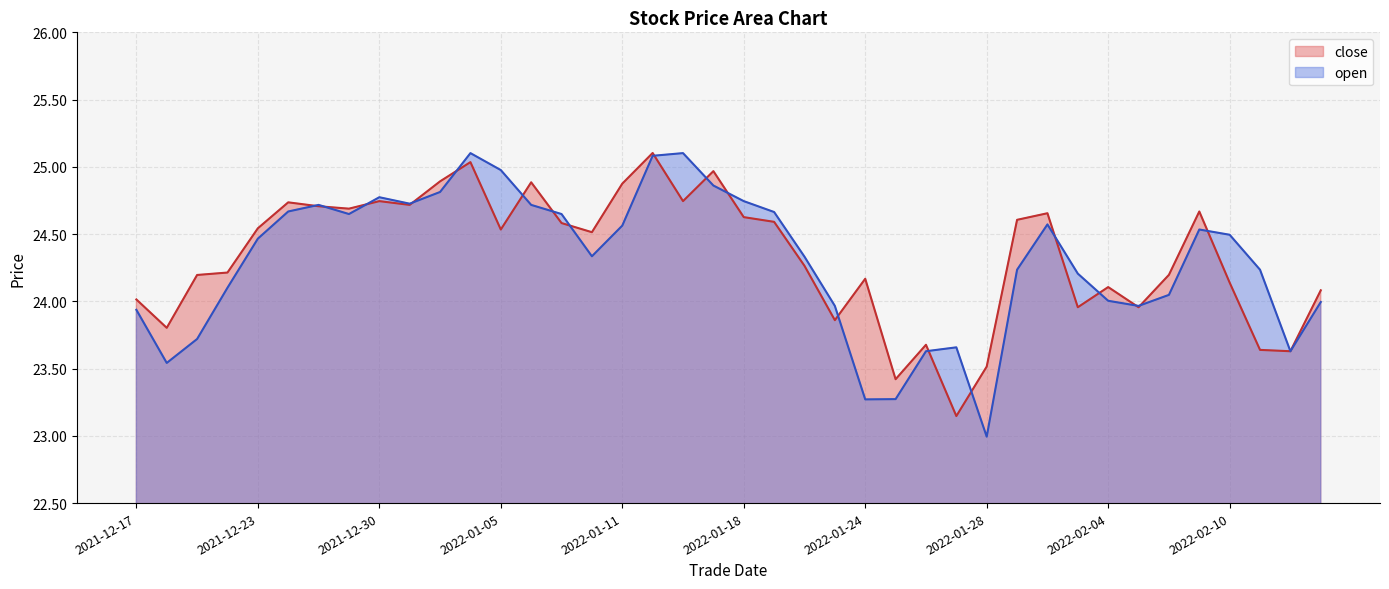

Which series has the largest range (max minus min)?

open